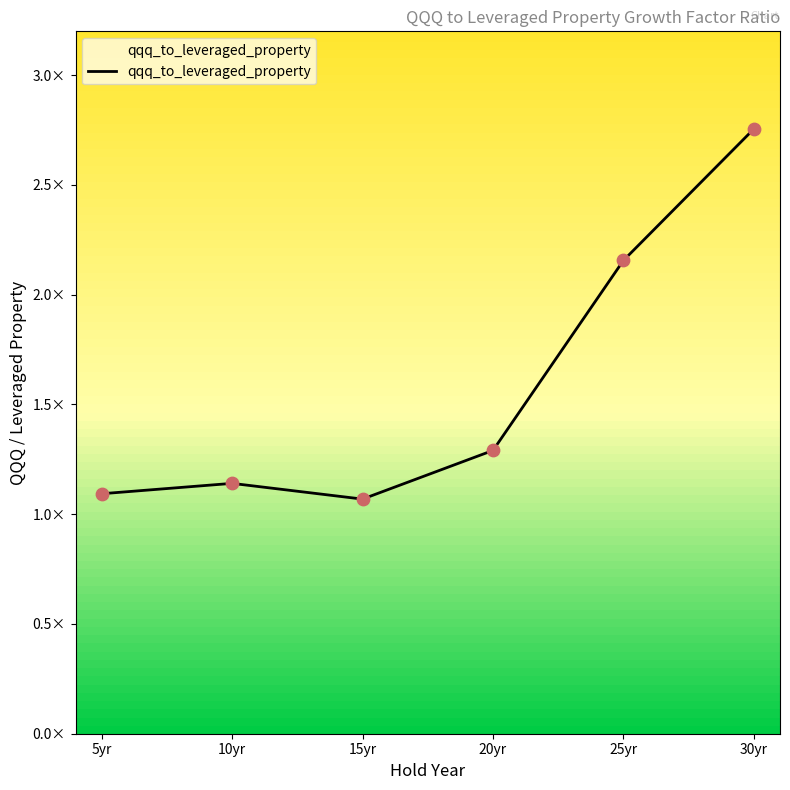

Between 10yr and 5yr, which is larger?

10yr